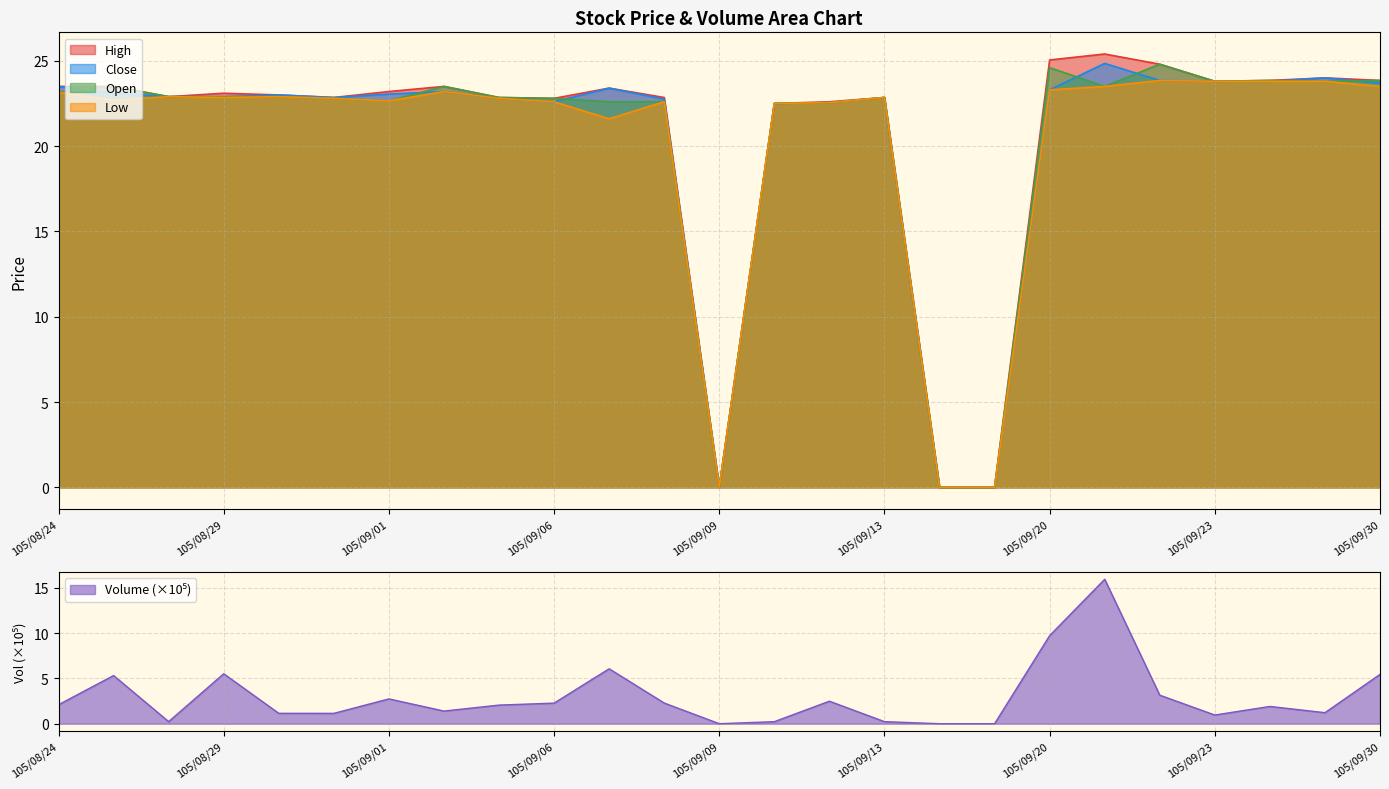

What is the average value of the Low series?

20.2